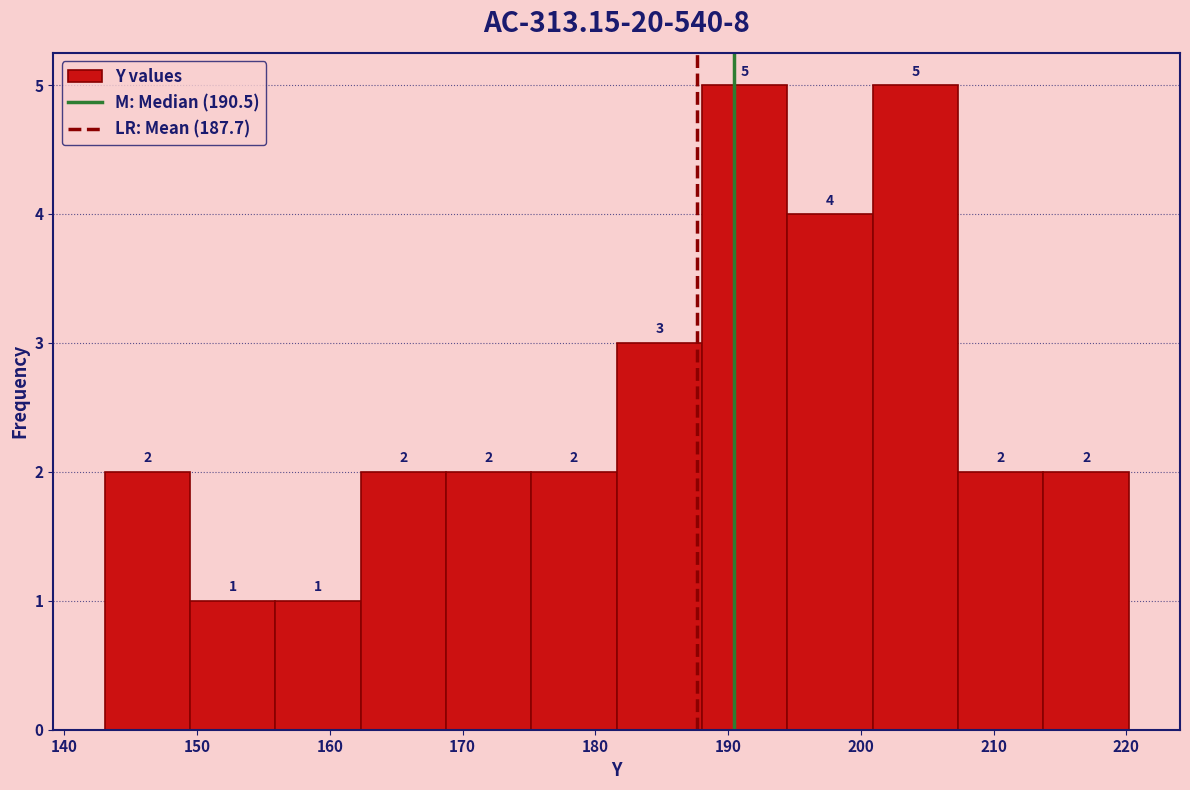

Reading left to right, list every bar in this chart as the range it spans on the x-axis followed by its height. The bar edges are not printed on the chart, so give them approximately, as read against the axis.

143 to 149: 2
149 to 156: 1
156 to 162: 1
162 to 169: 2
169 to 175: 2
175 to 182: 2
182 to 188: 3
188 to 194: 5
194 to 201: 4
201 to 207: 5
207 to 214: 2
214 to 220: 2